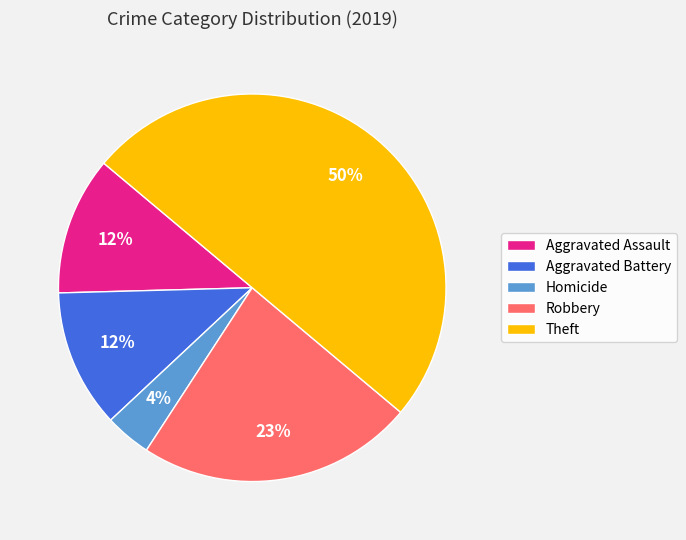

Which slice is the smallest?

Homicide